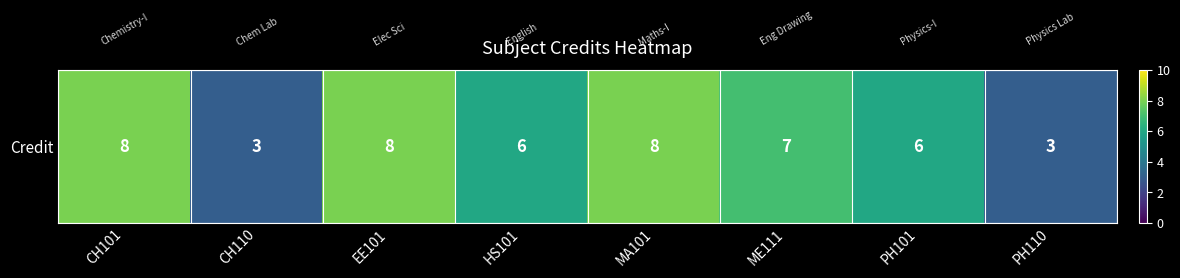

What is the difference between the maximum and minimum values?

5